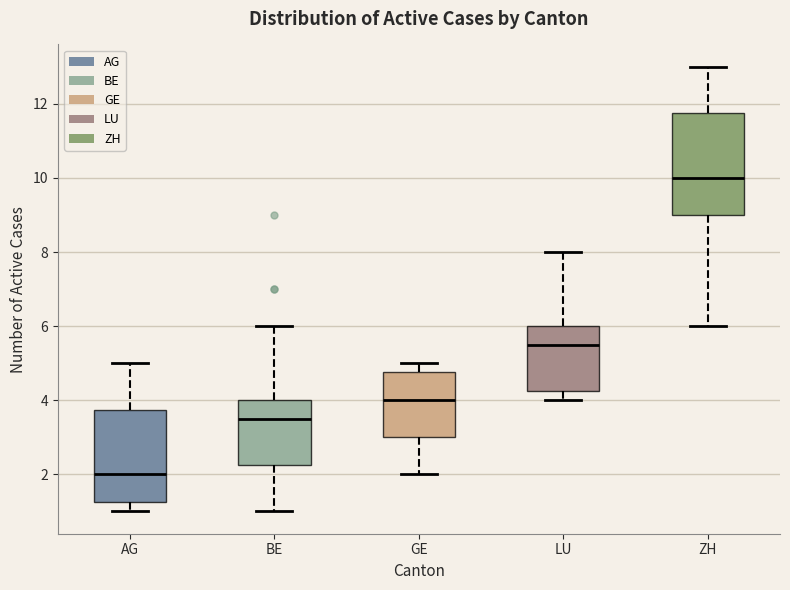

Reading left to right, transcribe this box plot: for each box, give where its median line is, the range the box spans, and where its two whiskers end, as read against the y-axis. The values are not printed on the chart, so give them approximately, as read against the axis.

AG: median 2.0, box 1.2 to 3.8, whiskers 1.0 to 5.0
BE: median 3.6, box 2.2 to 4.0, whiskers 1.0 to 6.0
GE: median 4.0, box 3.0 to 4.8, whiskers 2.0 to 5.0
LU: median 5.6, box 4.2 to 6.0, whiskers 4.0 to 8.0
ZH: median 10.0, box 9.0 to 11.8, whiskers 6.0 to 13.0